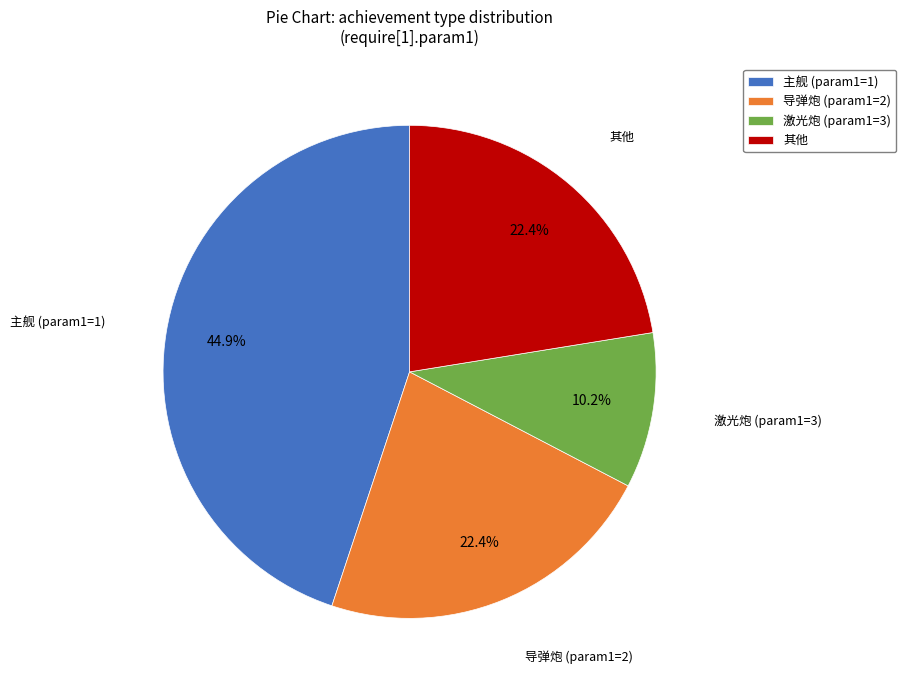

Approximately how many times larger is the value at 导弹炮 (param1=2) compared to 主舰 (param1=1)?

0.5